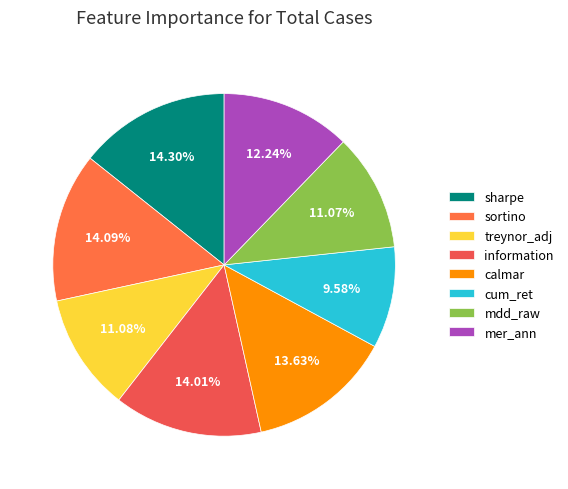

Is calmar the majority of the pie?

No